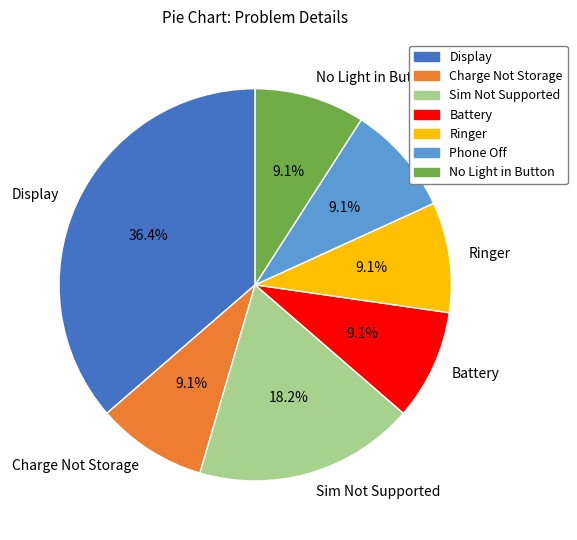

True or false: Battery accounts for 9% of the total.

True